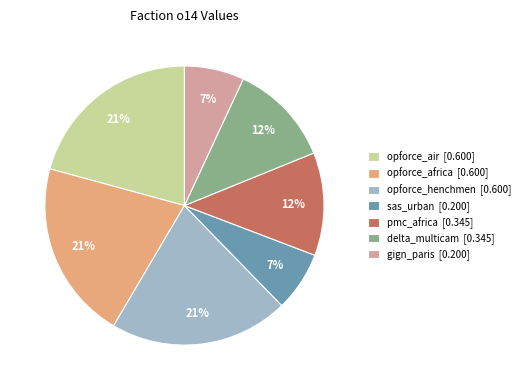

Is it true that opforce_africa is 32% of the pie?

False